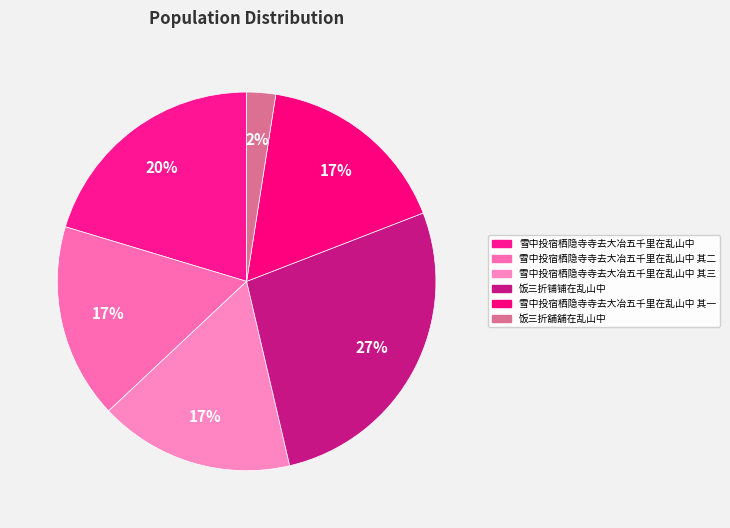

How many segments does this pie chart have?

6